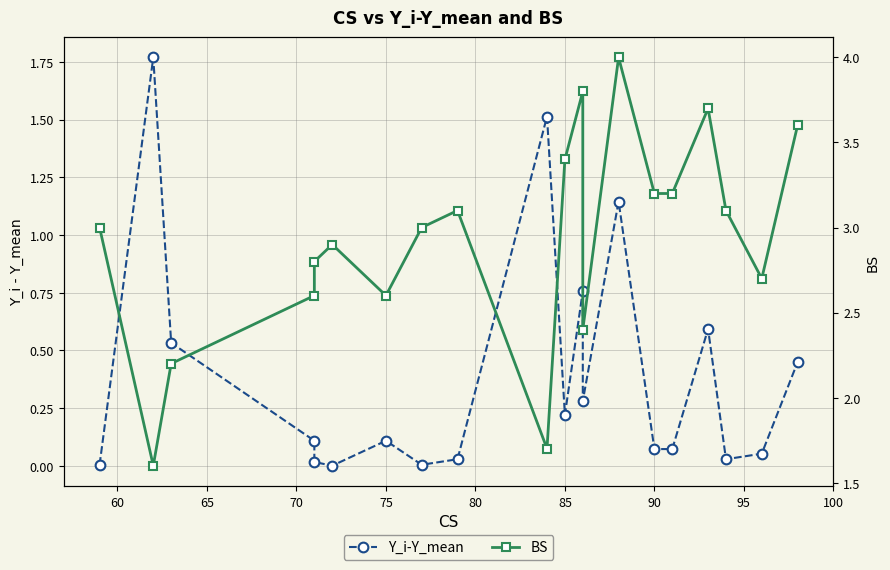

At how many categories does at least one series exceed 3?

9